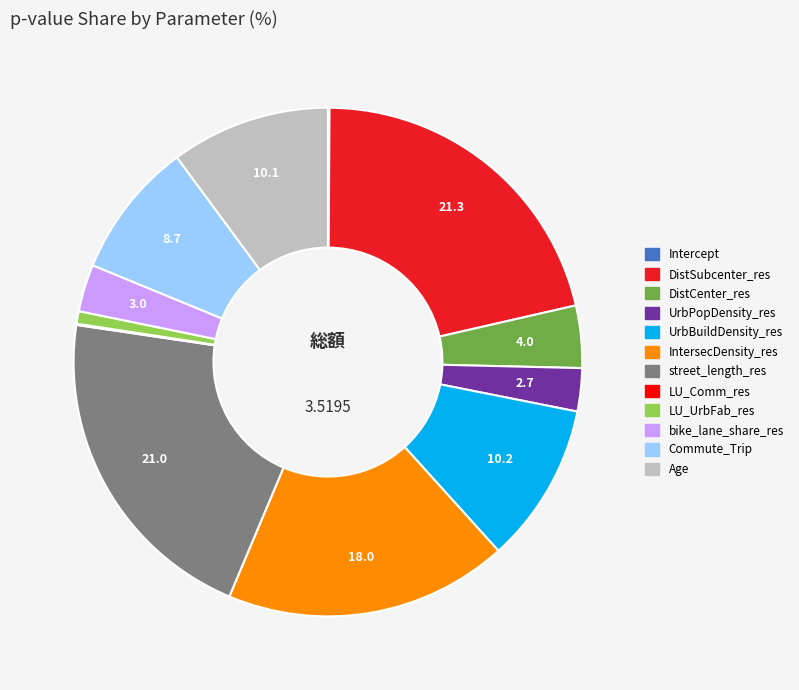

Is there any slice that represents more than half of the pie?

No